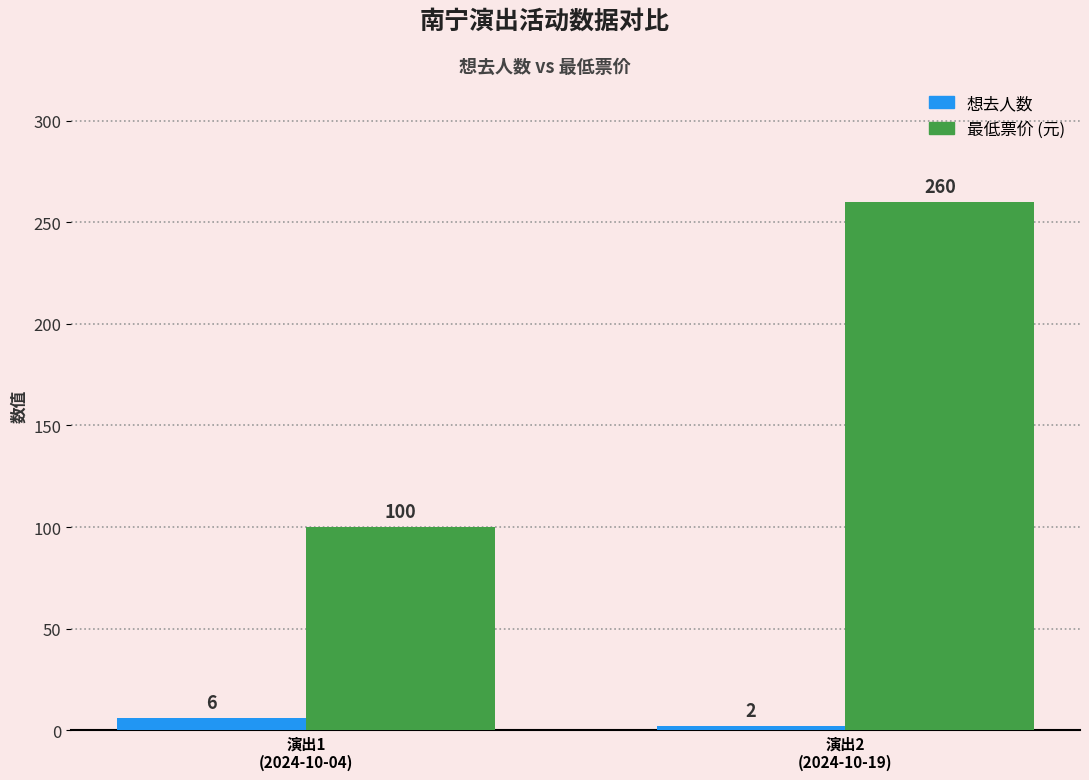

List the labels in order of 最低票价 (元) value, smallest first.

演出1
(2024-10-04), 演出2
(2024-10-19)